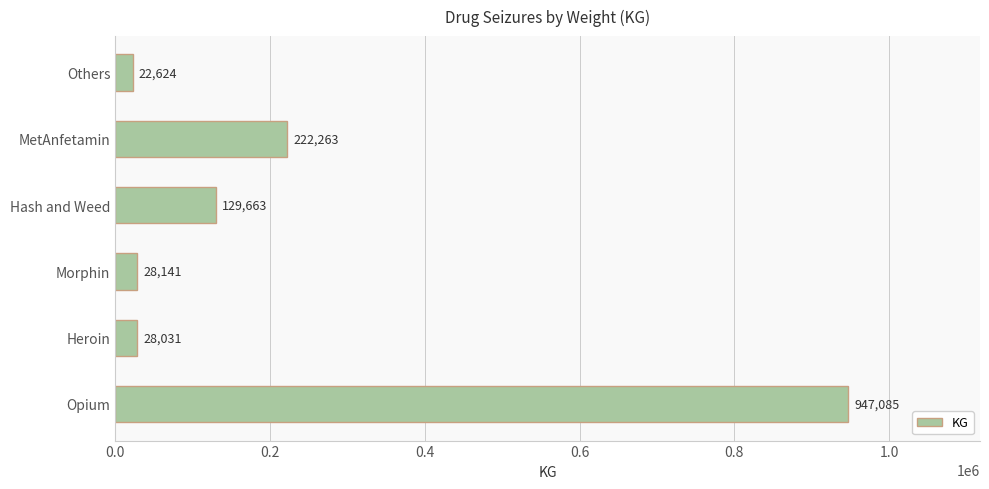

Count the number of categories in the chart.

6